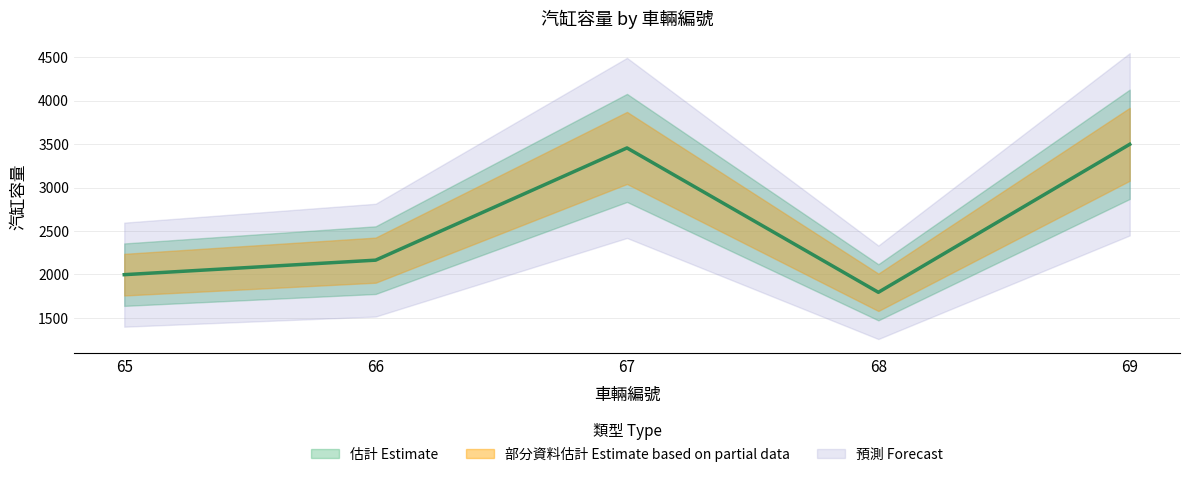

How many data points are less than 2164?

2